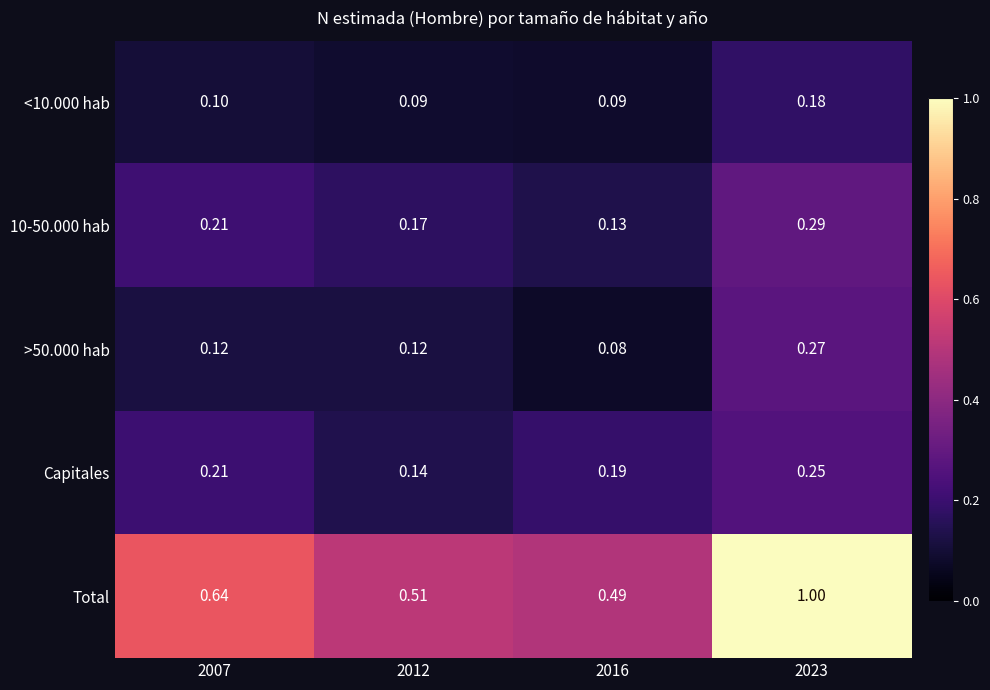

Which series has the largest total across all categories?

Total